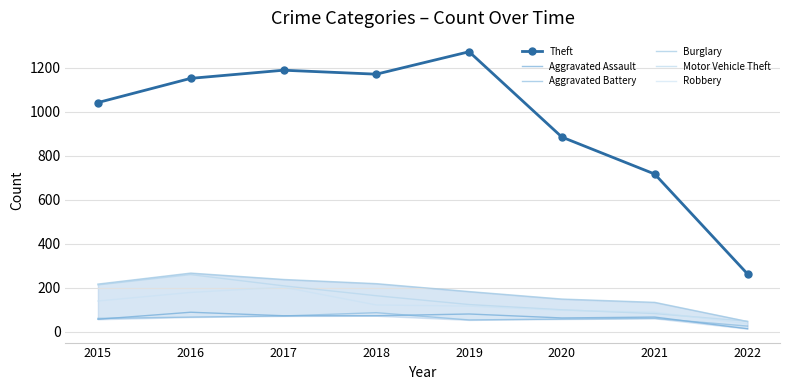

Read the Robbery value at 2019.

116